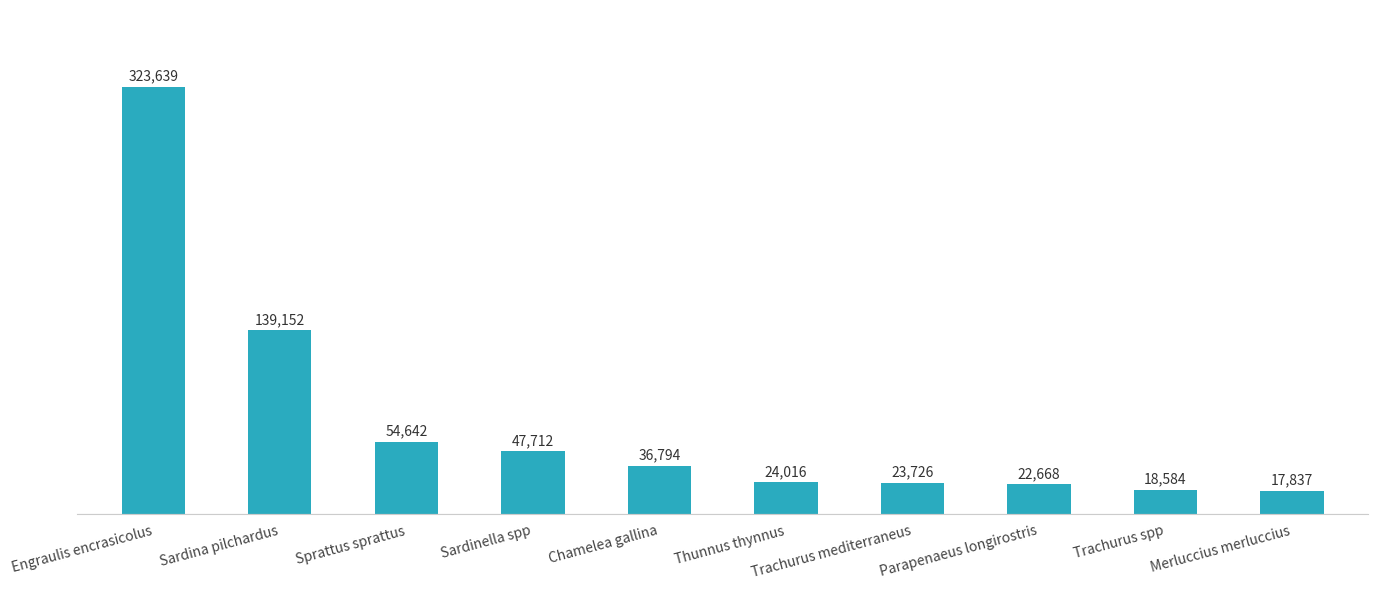

What is the difference between the values at Trachurus mediterraneus and Sprattus sprattus?

30915.8